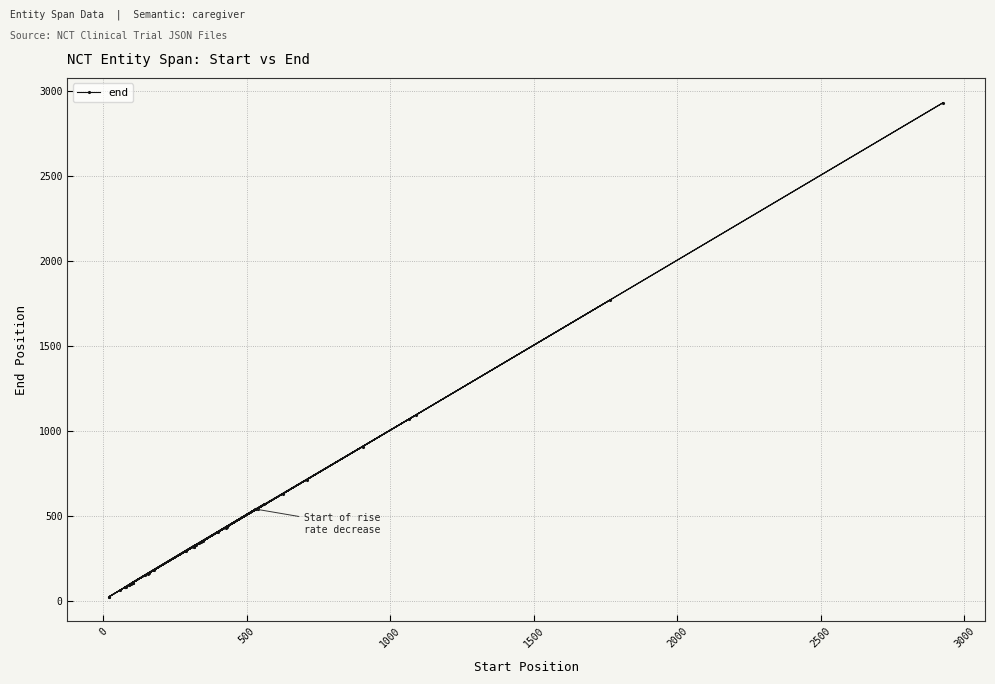

What is the average value?

419